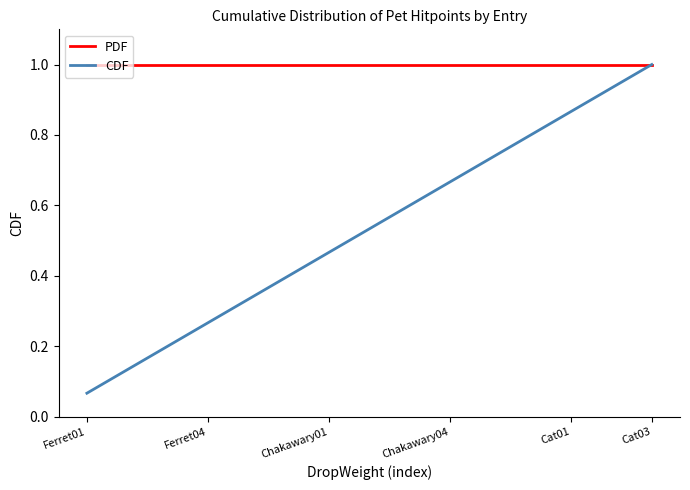

Which series has the widest spread of values?

CDF